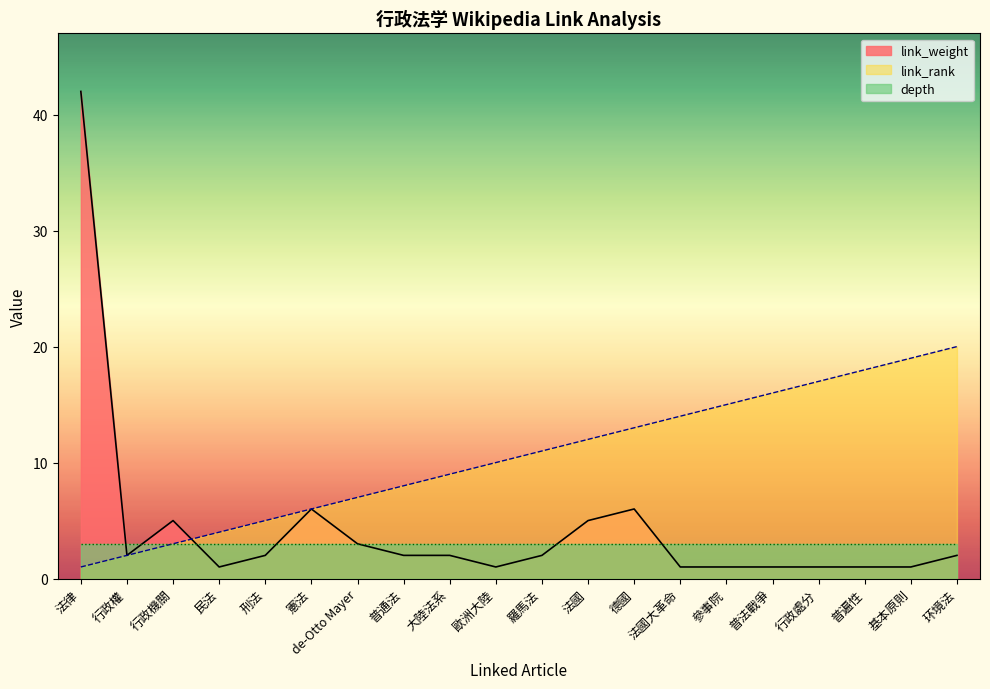

True or false: link_weight and link_rank intersect in this chart.

True